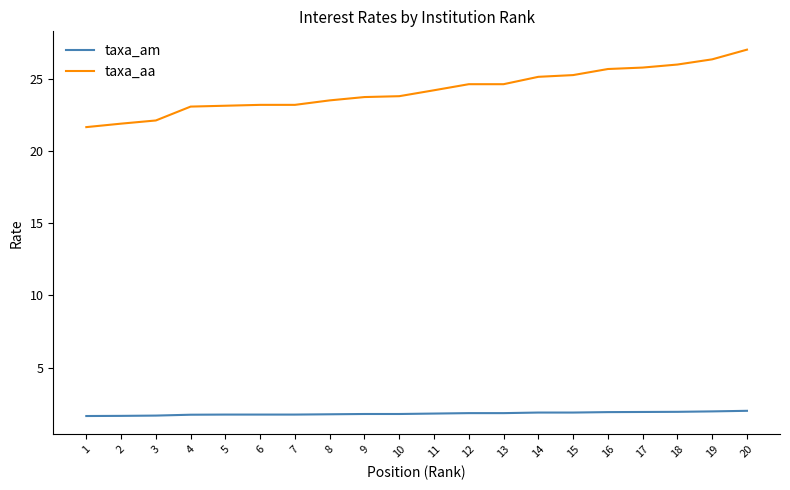

Which series has the largest total across all categories?

taxa_aa